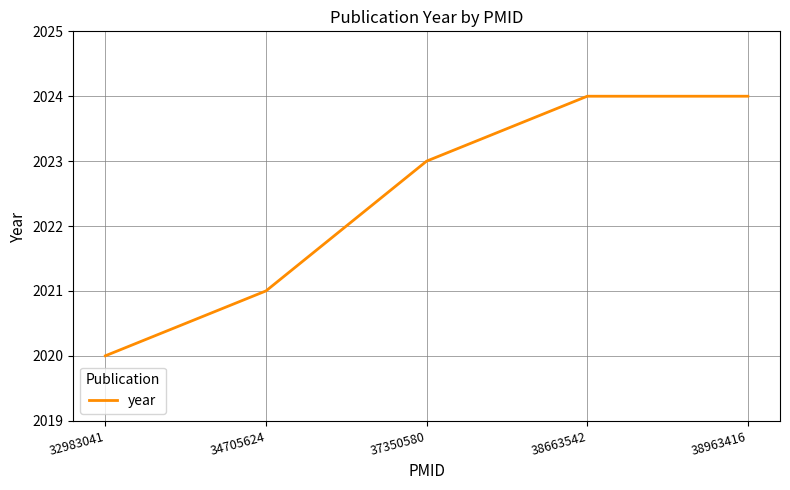

What is the sum of the values at 38963416 and 37350580?

4047